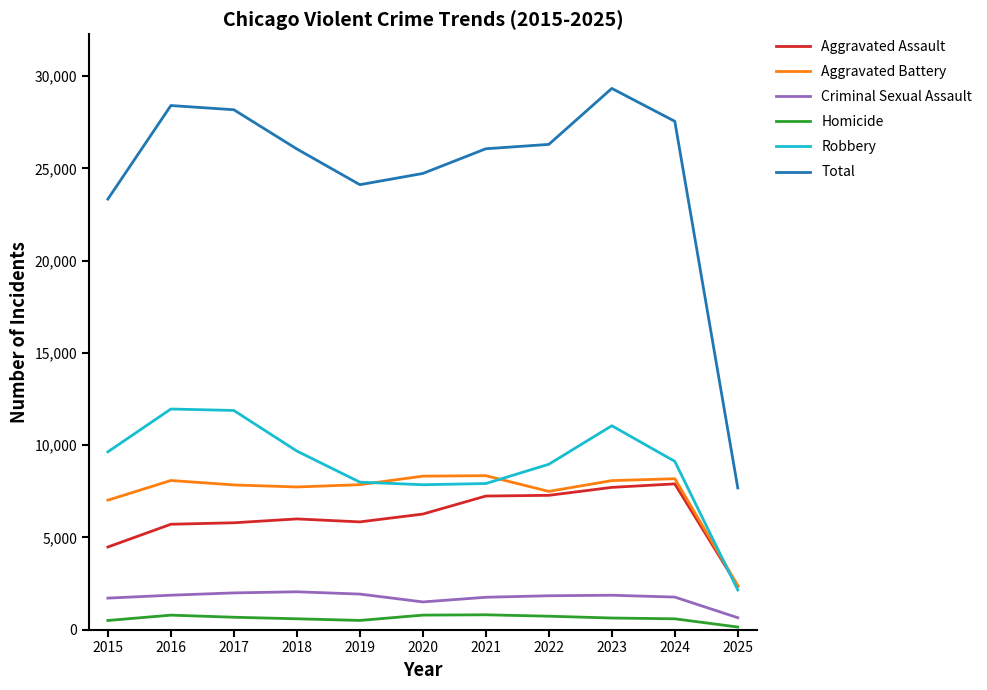

True or false: Robbery and Criminal Sexual Assault intersect in this chart.

False